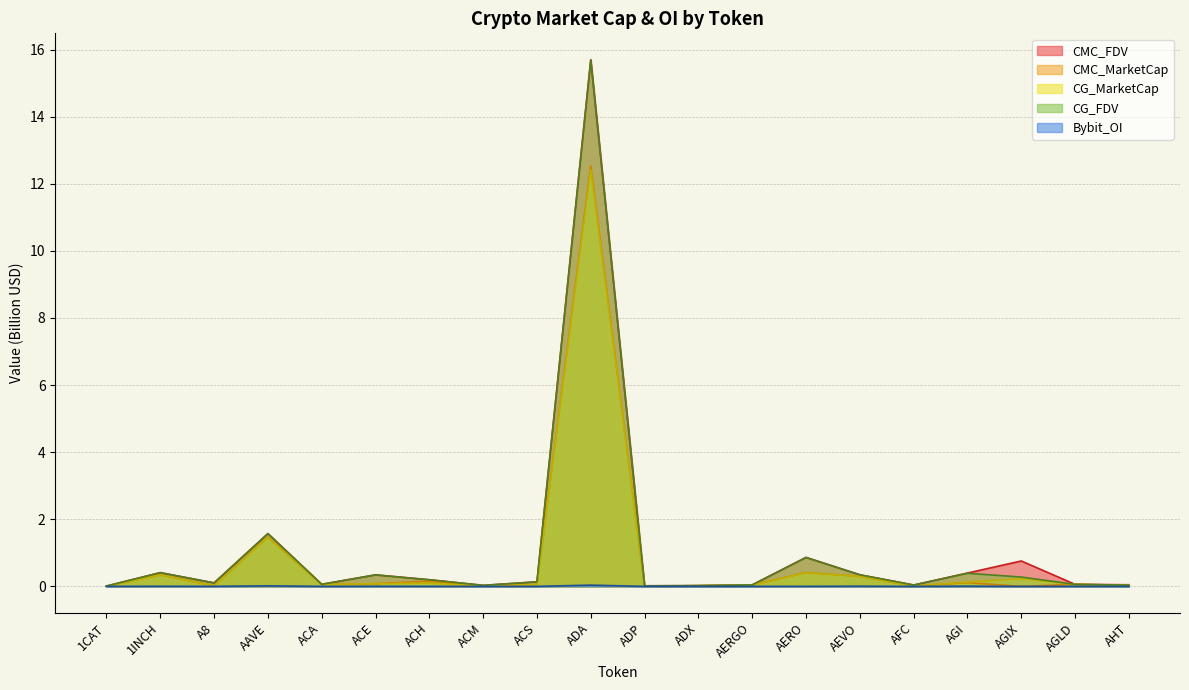

Count the number of data series in this chart.

5